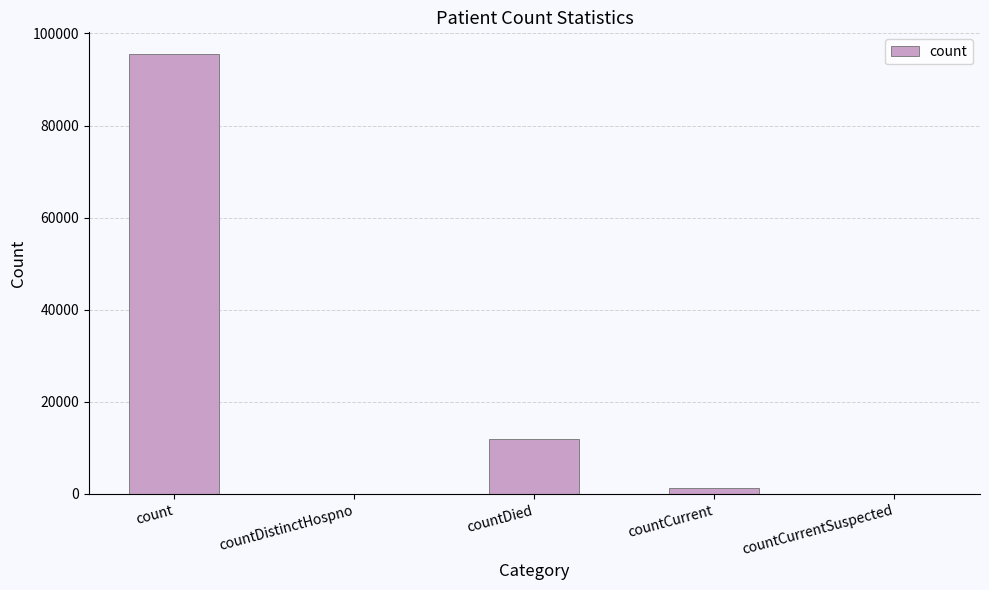

Reading left to right, extract all data points from this chart.

95468	0	11853	1325	0